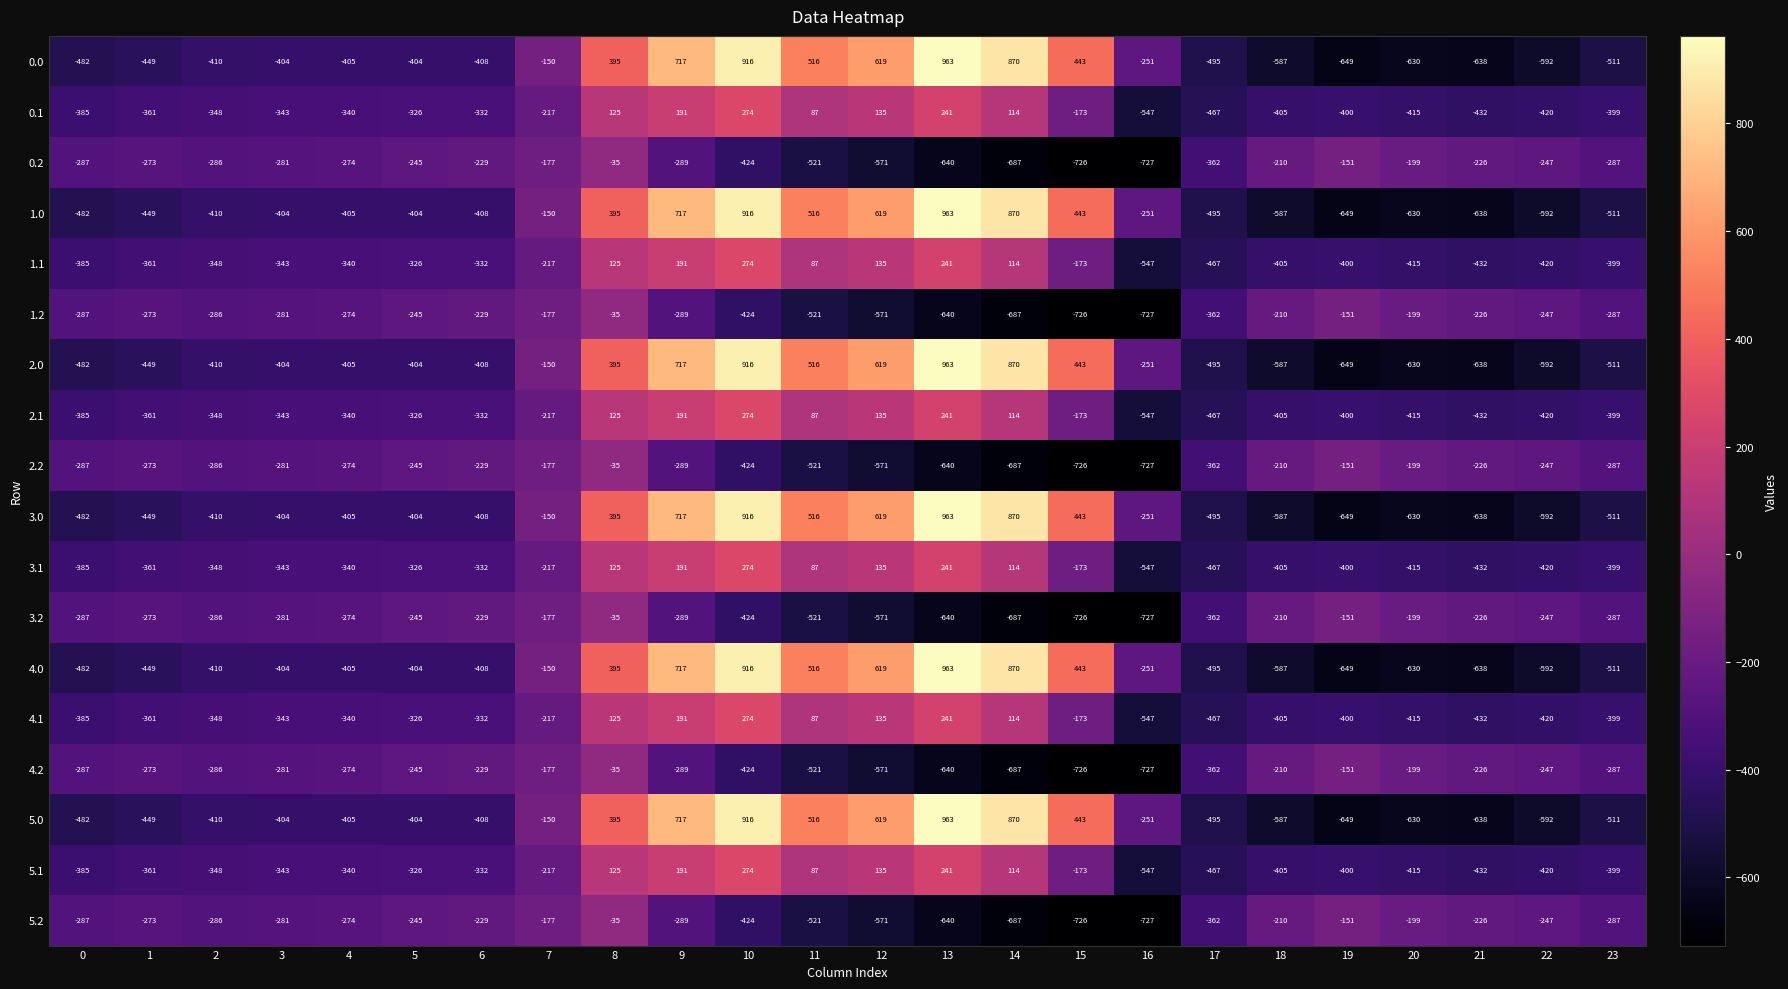

What is the difference between the maximum and second lowest values in the 3.0 series?

1601